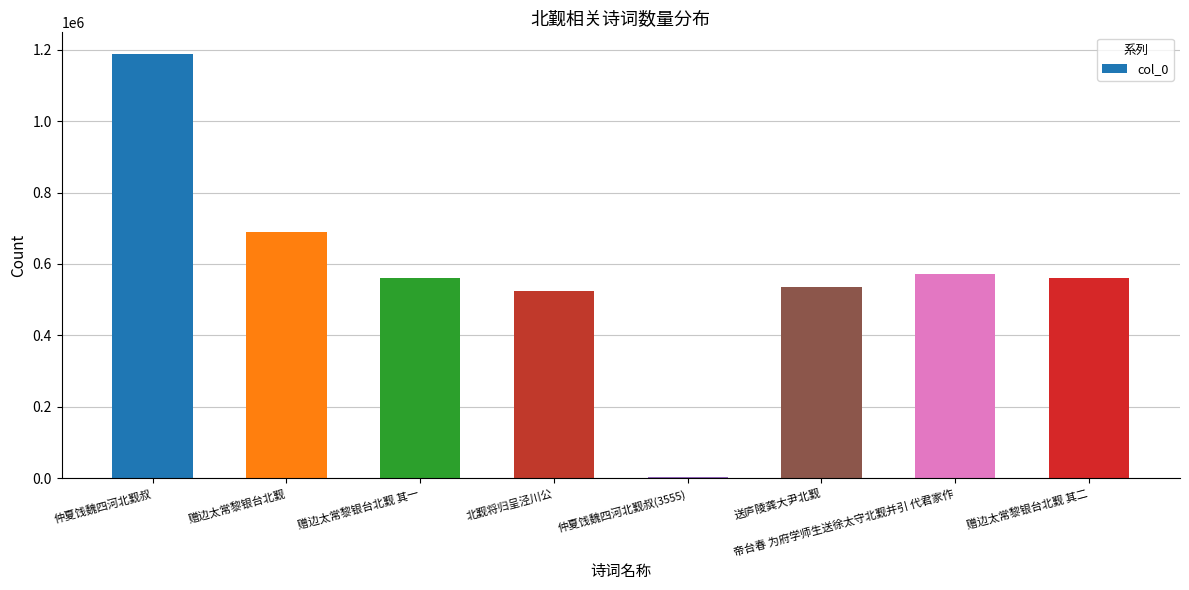

The value at 帝台春 为府学师生送徐太守北觐并引 代君家作 is 571694. True or false?

True